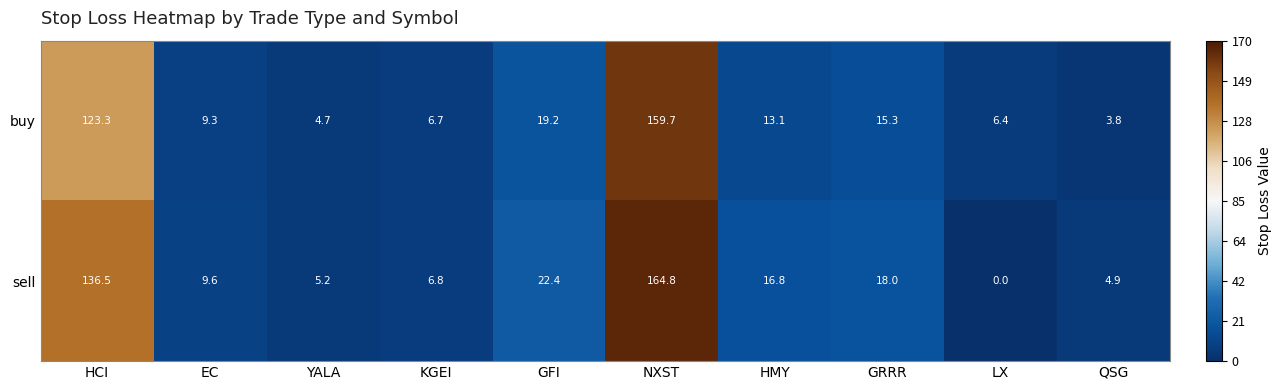

What is the sum of all buy values?

361.5